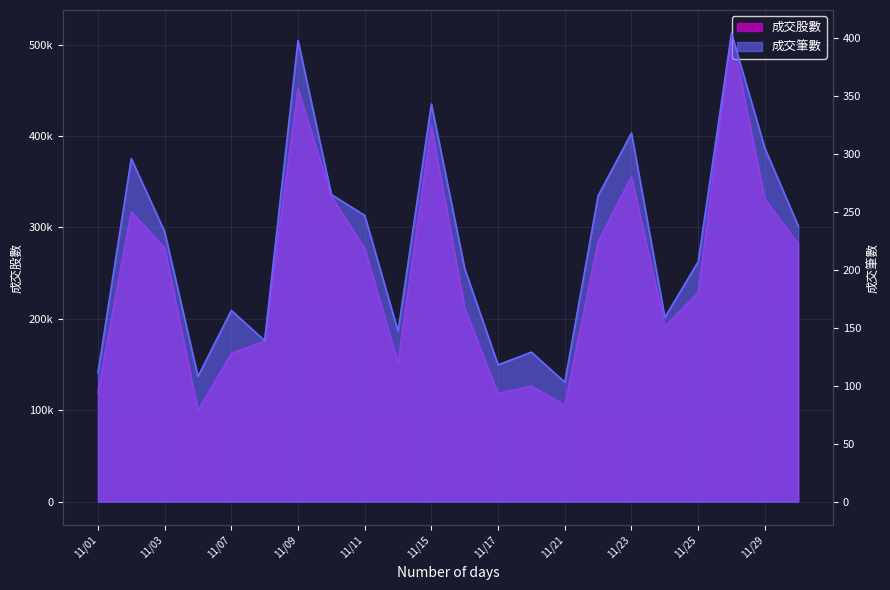

Which category has the highest value across all series?

2016/11/28